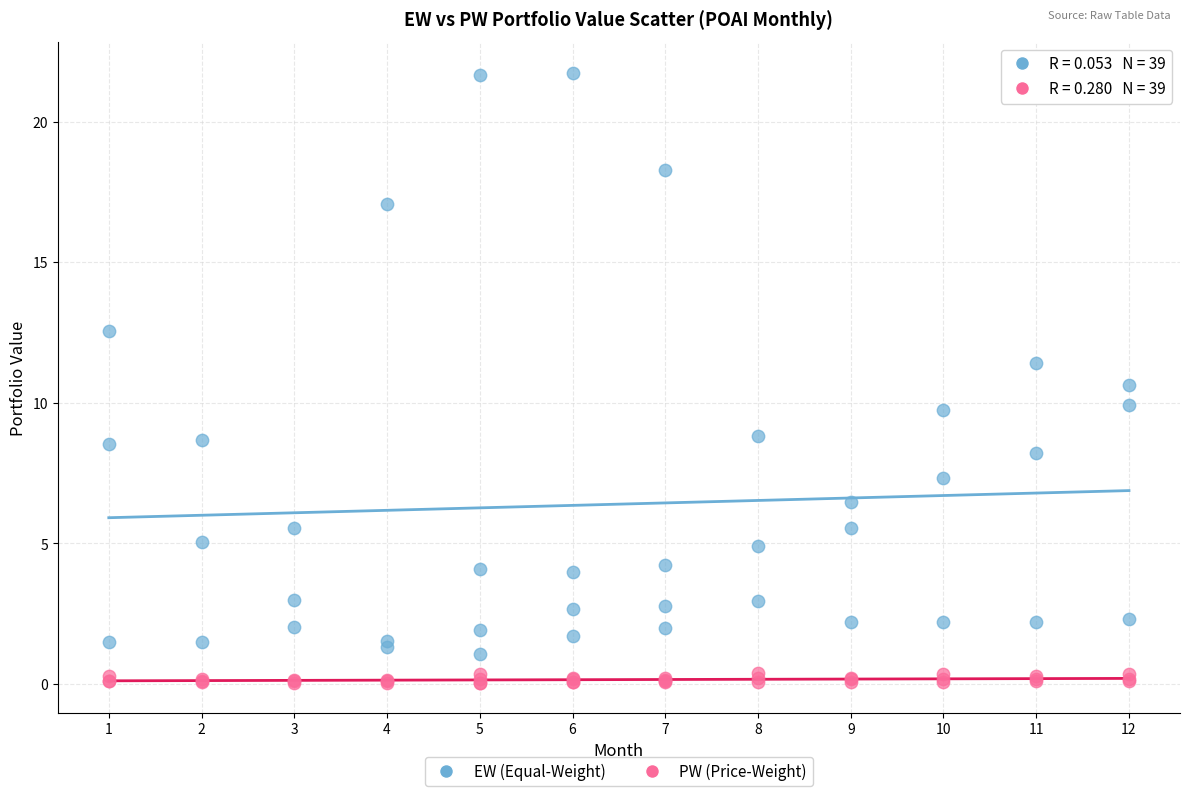

Which series contains the highest Y value?

EW (Equal-Weight)